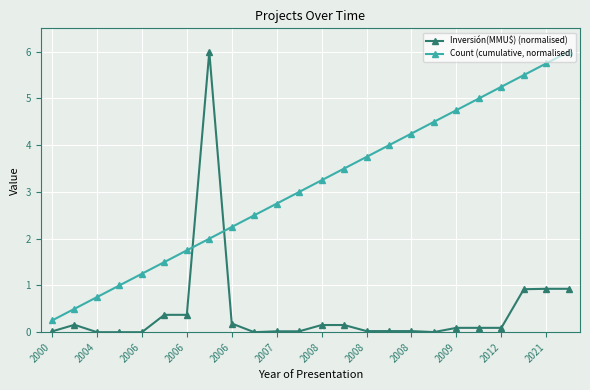

Rank the series by their average value, from lowest to highest.

Inversión(MMU$) (normalised), Count (cumulative, normalised)